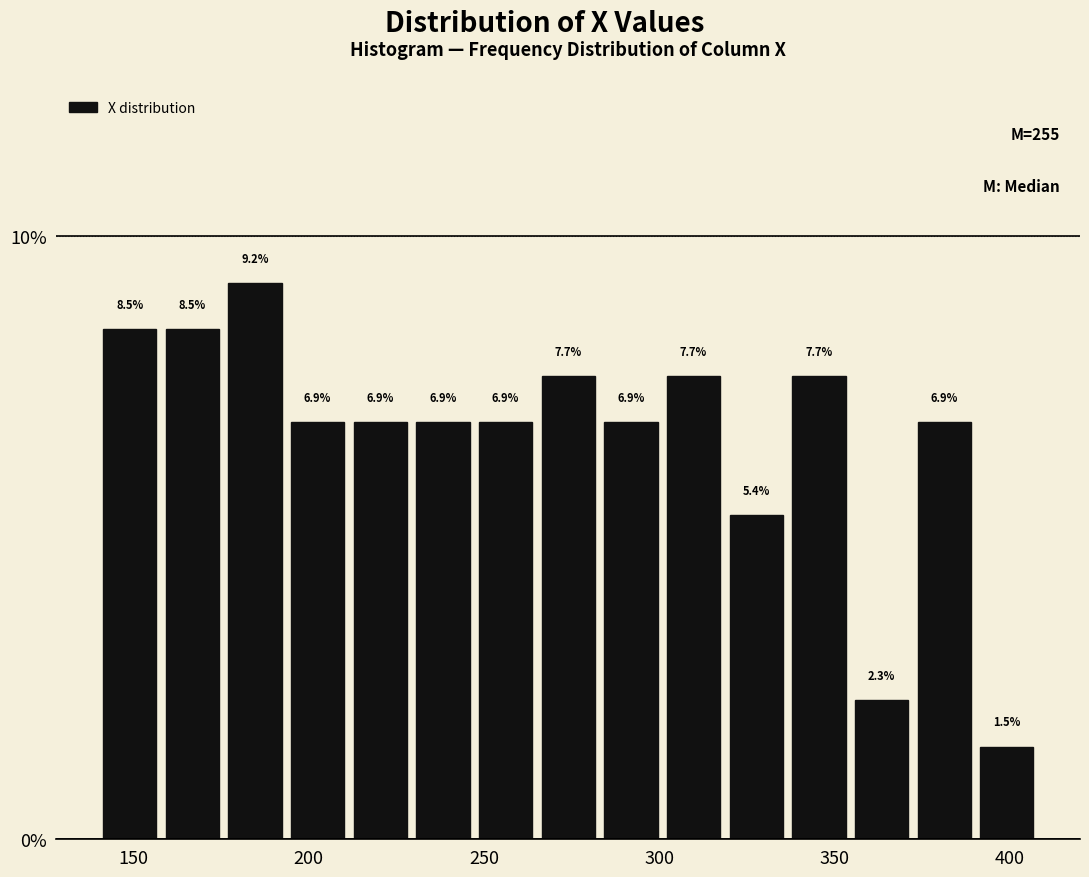

Around what value on the x-axis is the tallest bar? Give the approximate position of its centre, as read against the axis.

185